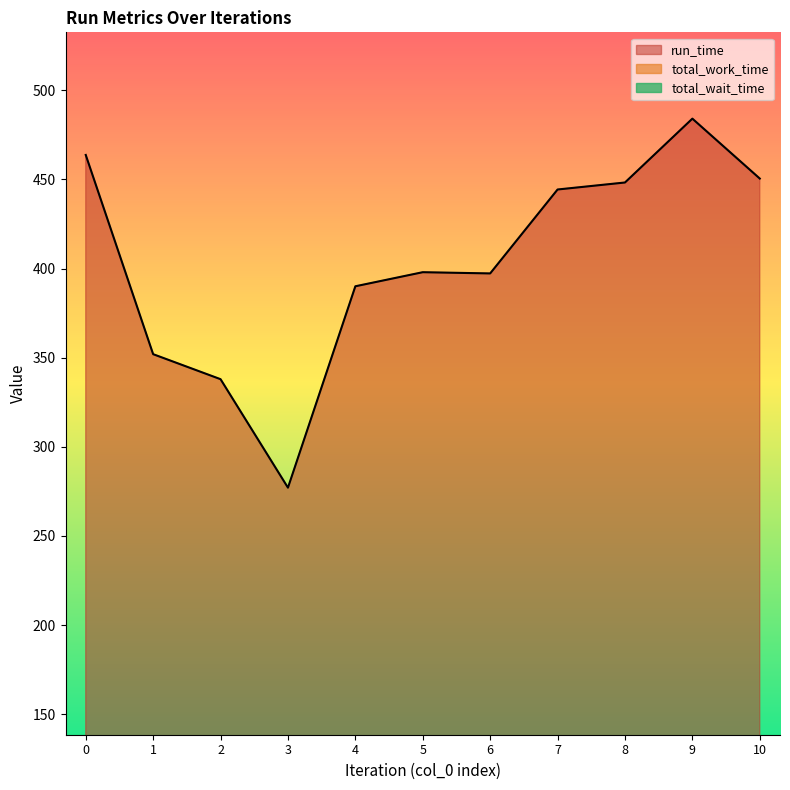

Reading left to right, extract all data points from this chart.

run_time: 0=463.7	1=352.0	2=337.9	3=277.1	4=390.0	5=397.9	6=397.2	7=444.3	8=448.2	9=484.0	10=450.4
total_work_time: 0=76.4	1=84.2	2=82.4	3=86.3	4=85.5	5=82.0	6=86.8	7=84.4	8=86.4	9=84.8	10=87.5
total_wait_time: 0=31.9	1=31.5	2=31.5	3=31.5	4=31.5	5=31.5	6=31.5	7=31.5	8=31.5	9=31.5	10=31.5